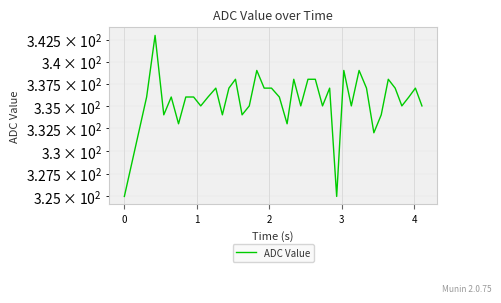

What is the smallest value displayed?

325